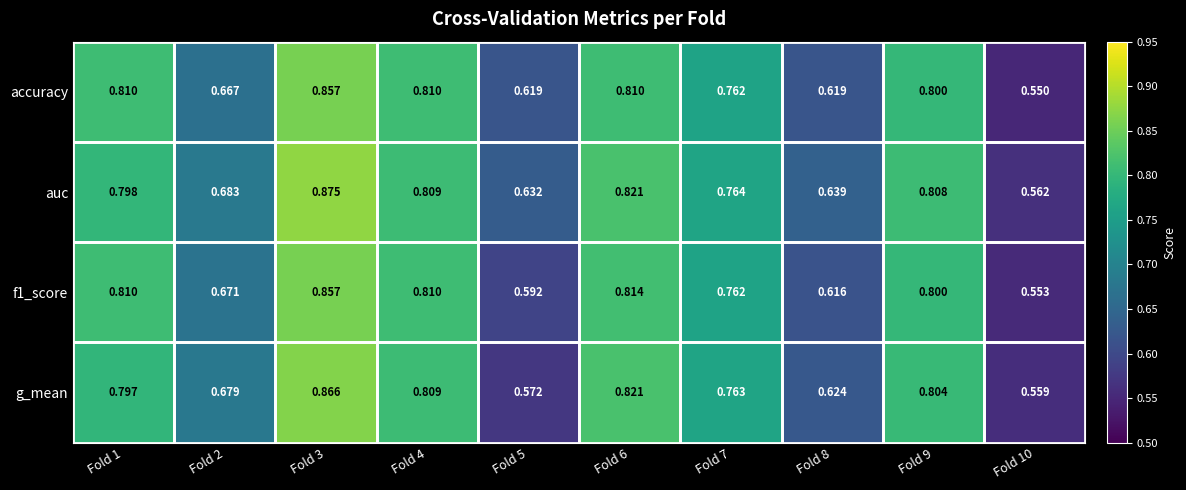

Which series has the widest spread of values?

auc